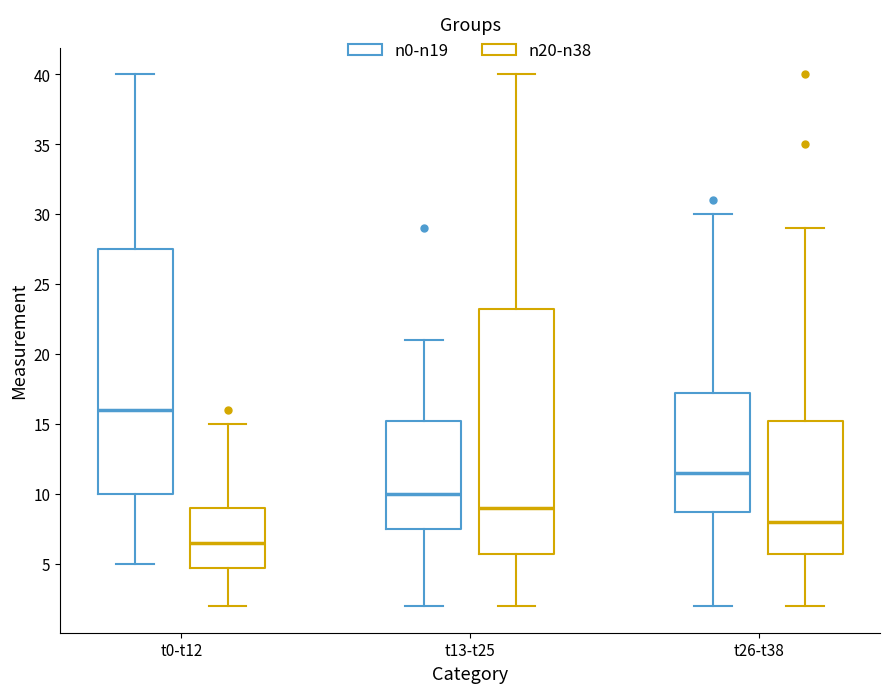

Which box has the highest median line?

t0-t12 (n0-n19)